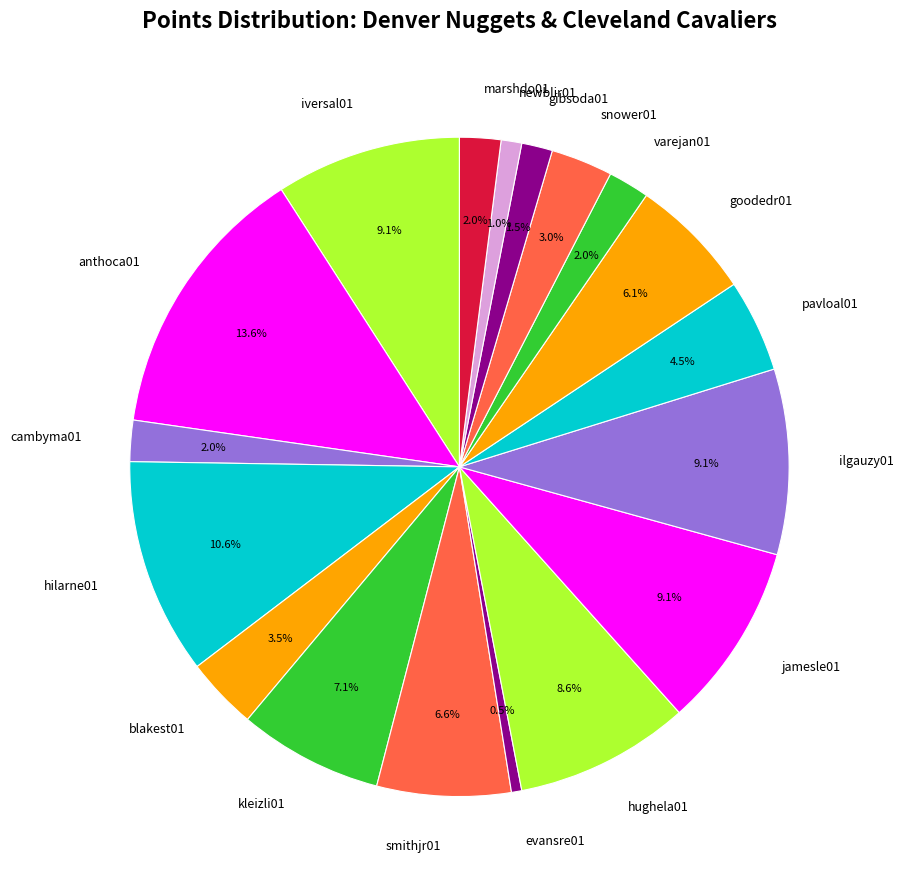

Does any single category account for the majority?

No